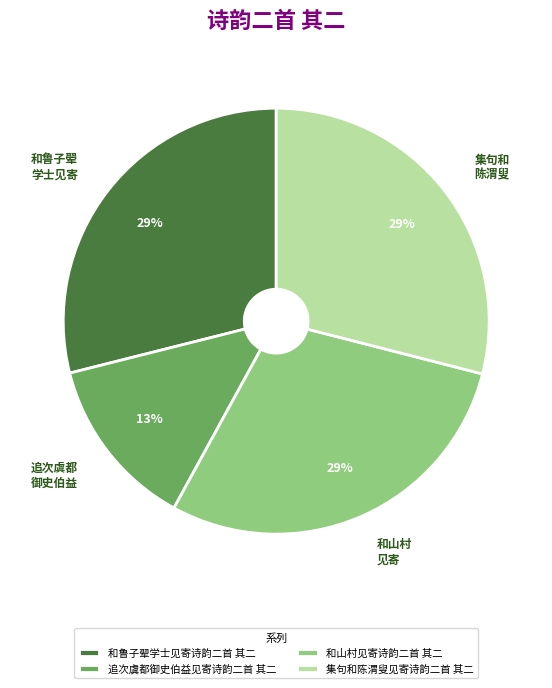

What is the ratio of the value at 集句和陈渭叟见寄诗韵二首 其二 to the value at 和鲁子翚学士见寄诗韵二首 其二?

1.0